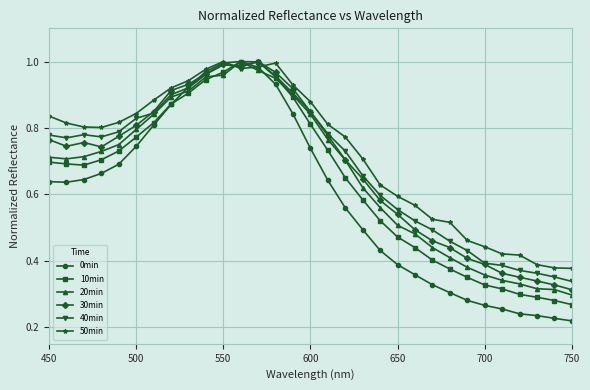

Which series has the largest range (max minus min)?

0min